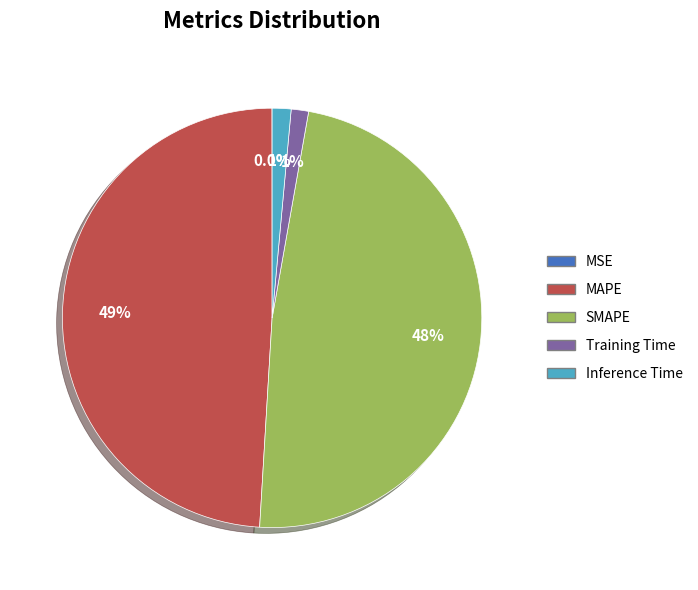

To the nearest percent, what is the difference between the largest and smallest slice percentages?

49%